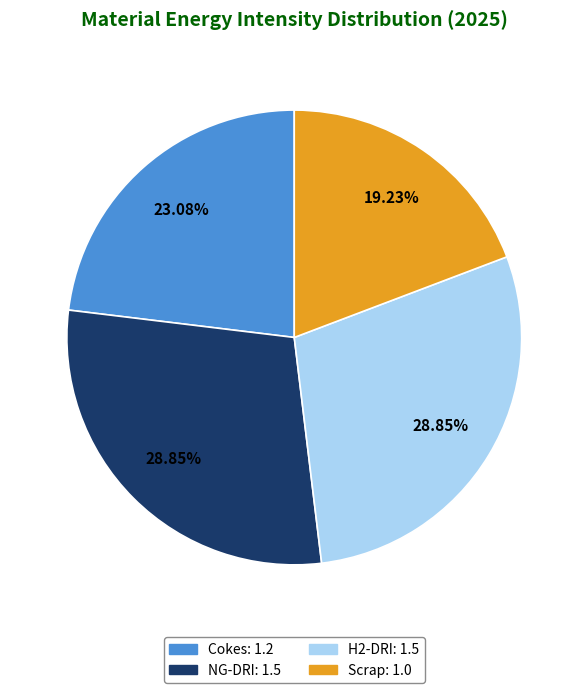

How many slices are in this pie chart?

4